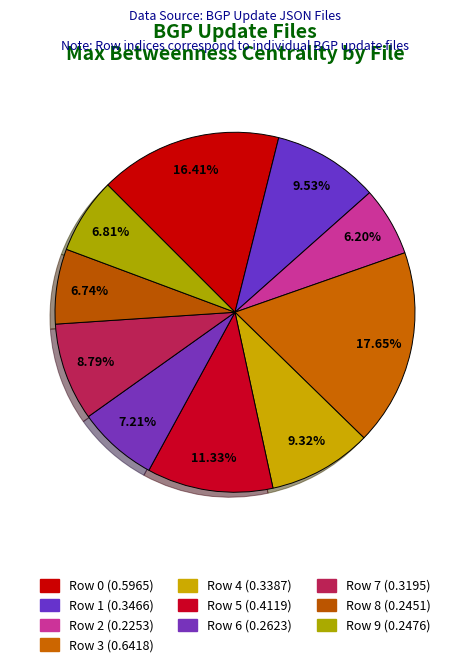

How many segments does this pie chart have?

10